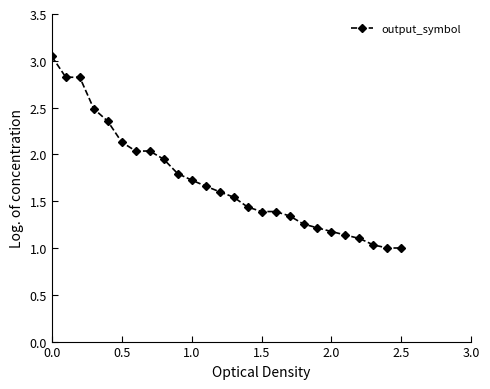

What is the minimum value shown in the chart?

1.0